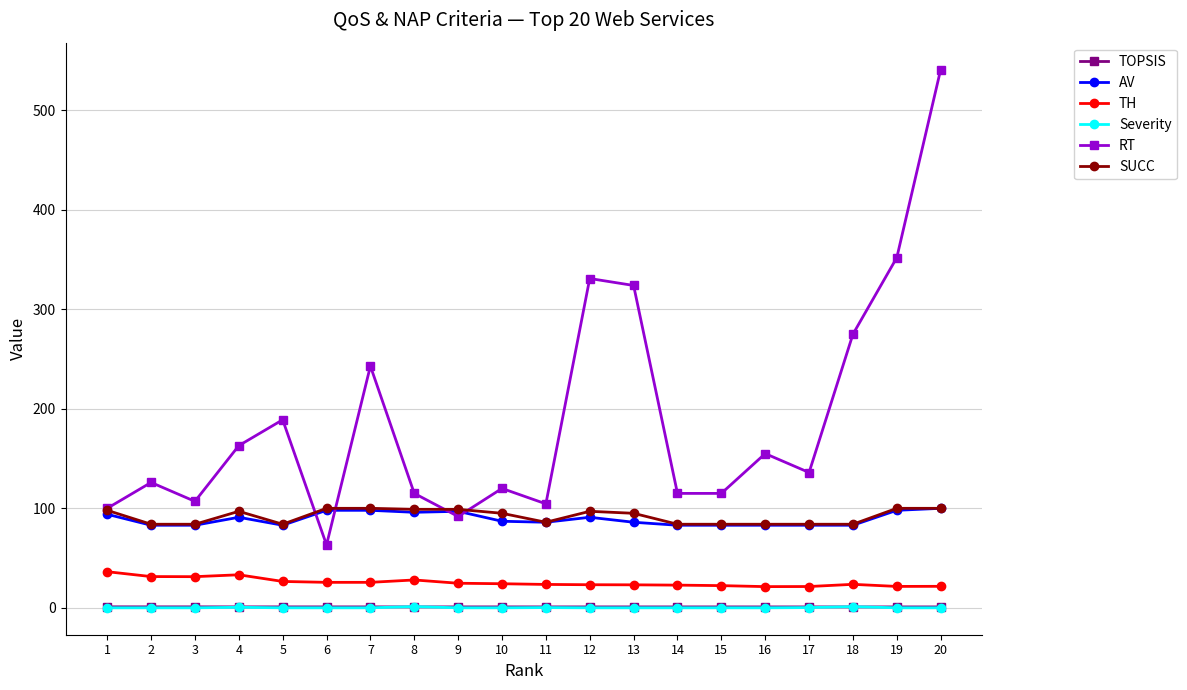

What is the difference between the highest and lowest values at 4?

162.5